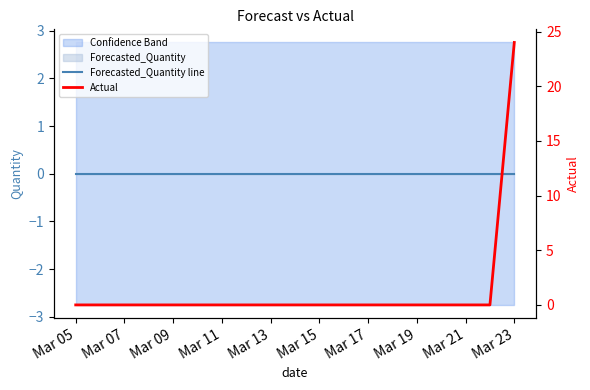

True or false: Actual and Forecasted_Quantity line cross at least once.

False